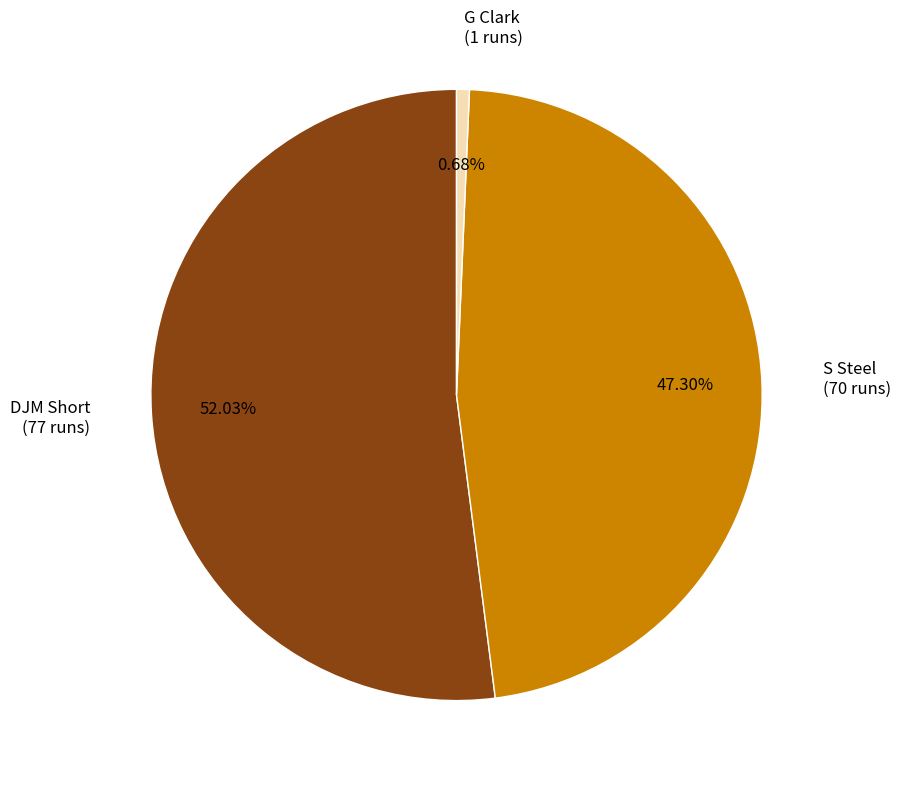

Is there a majority slice in this chart?

Yes